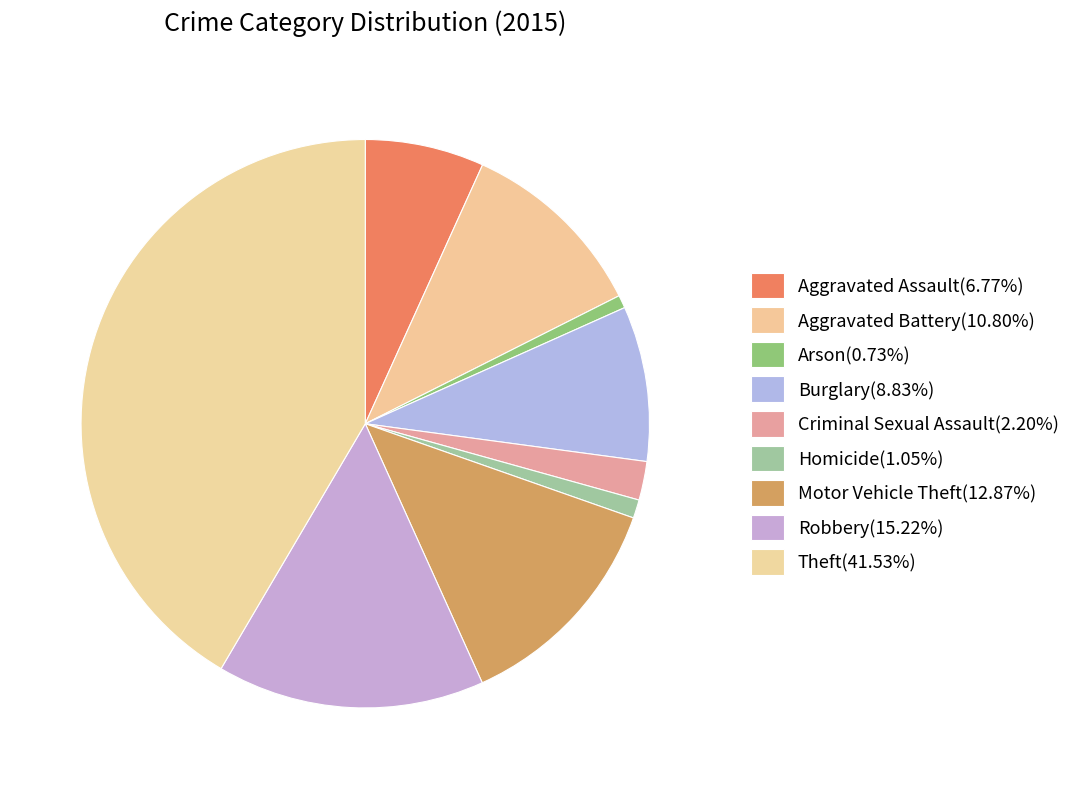

How many segments does this pie chart have?

9